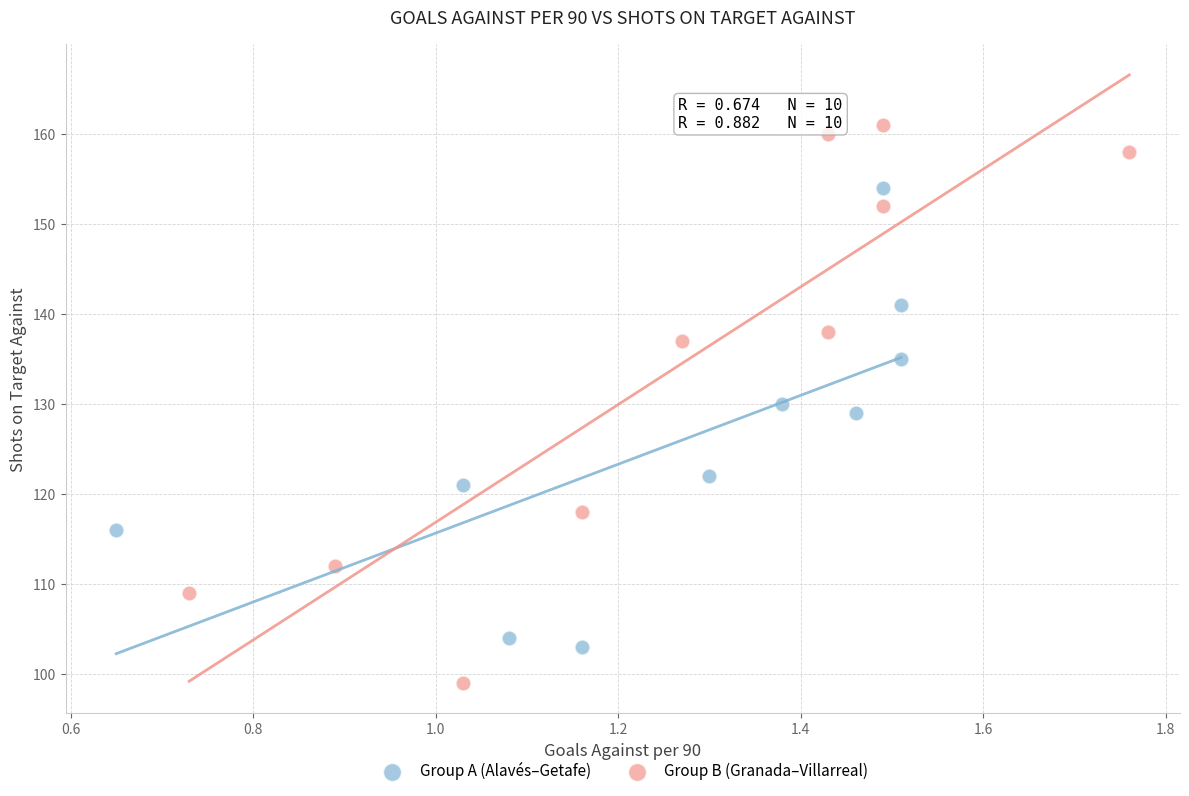

Which series has the widest spread of Y values?

Group B (Granada–Villarreal)